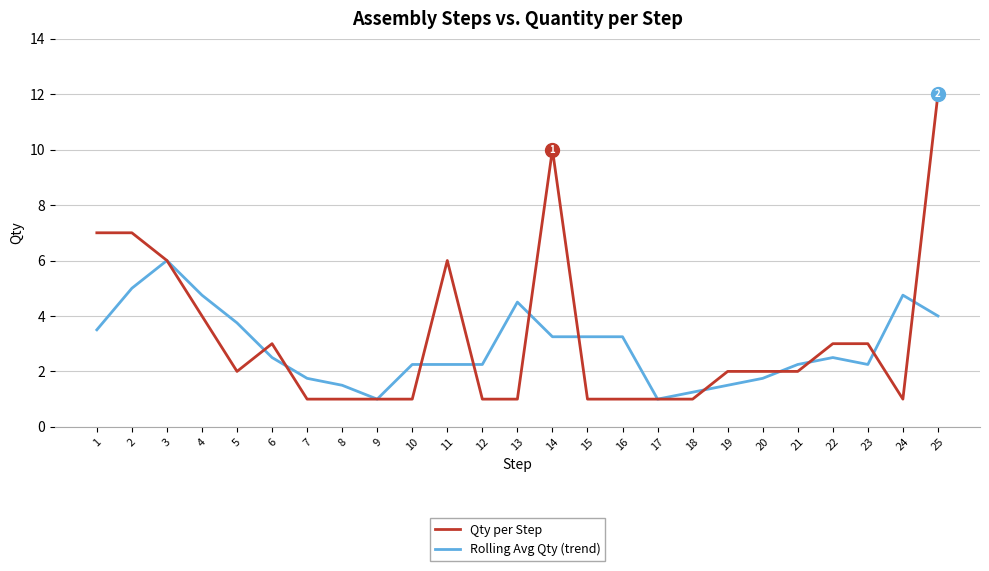

Which series changed the most between 13 and 17?

Rolling Avg Qty (trend)